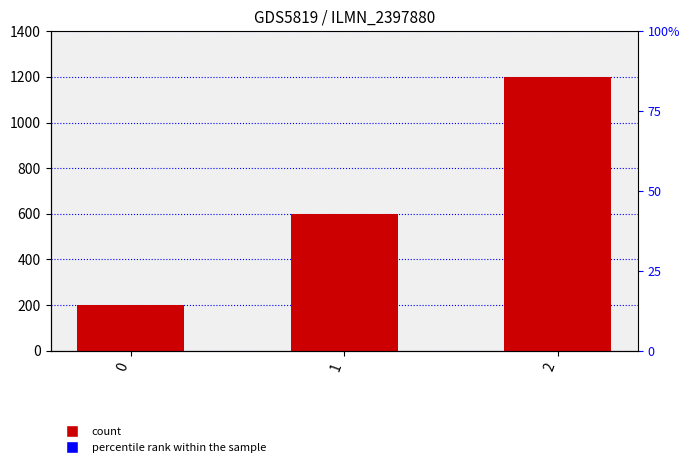

What is the sum of the values at 0 and 2?

1400